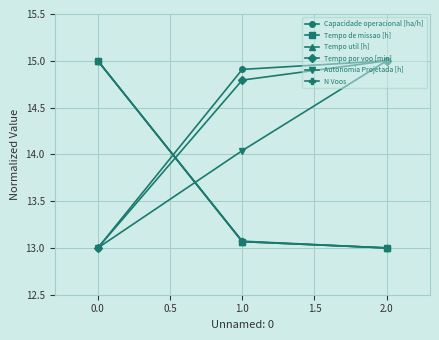

What is the total value across all series at 1.0?

82.9